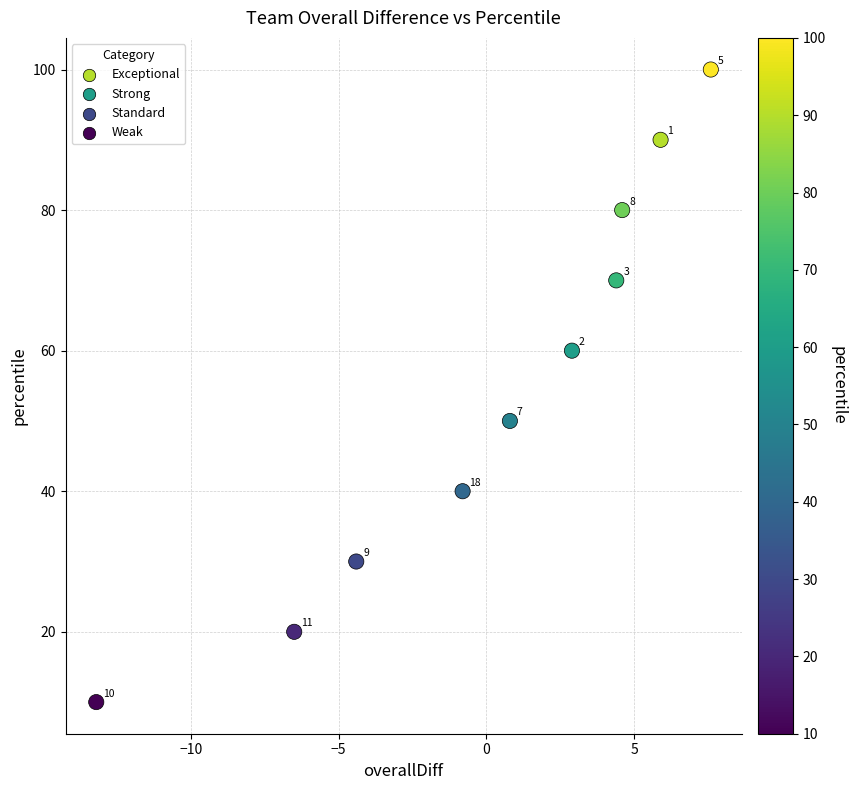

What is the range of Y values (max minus min)?

90